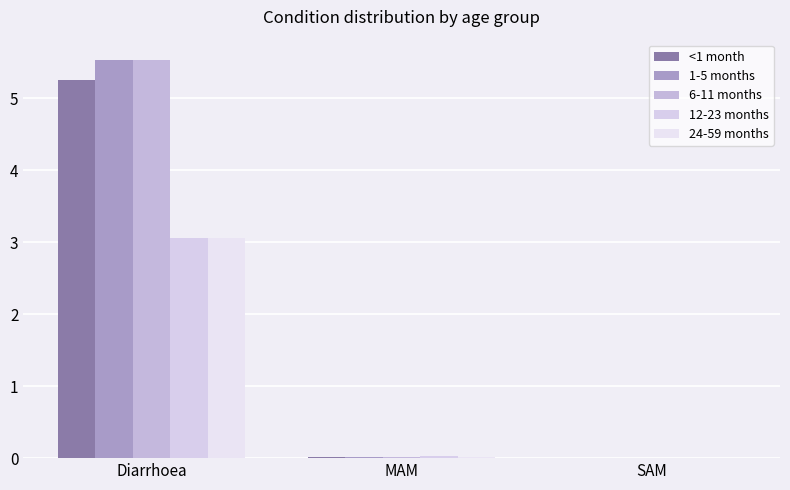

Which has a higher value, SAM or Diarrhoea?

Diarrhoea